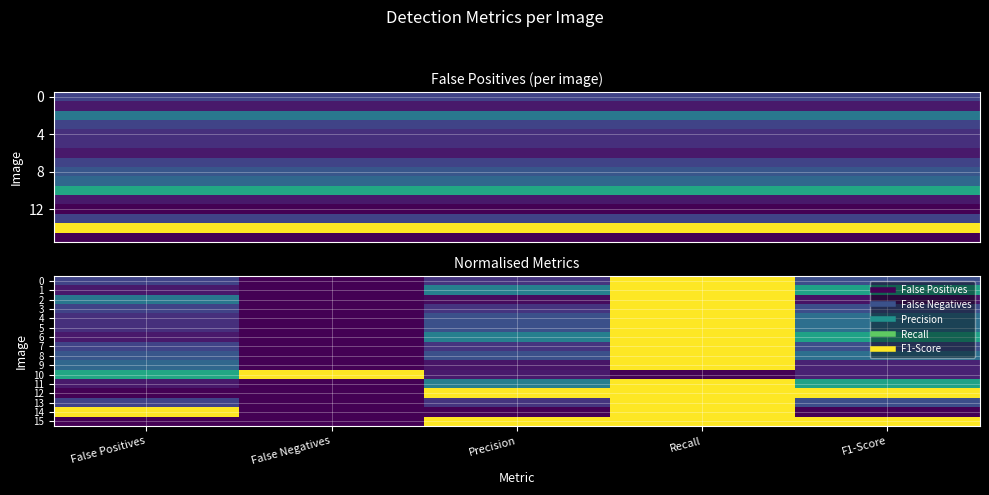

Is it true that 12 equals 0.6 at Recall?

False